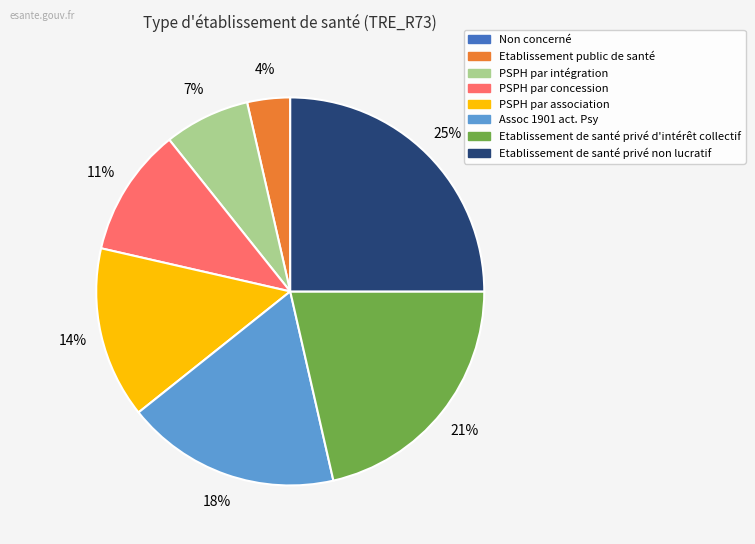

Is Etablissement public de santé the majority of the pie?

No